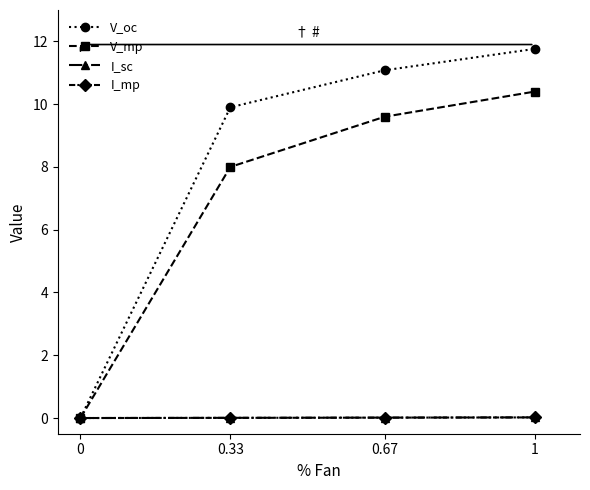

What is the highest value of the V_mp series?

10.4